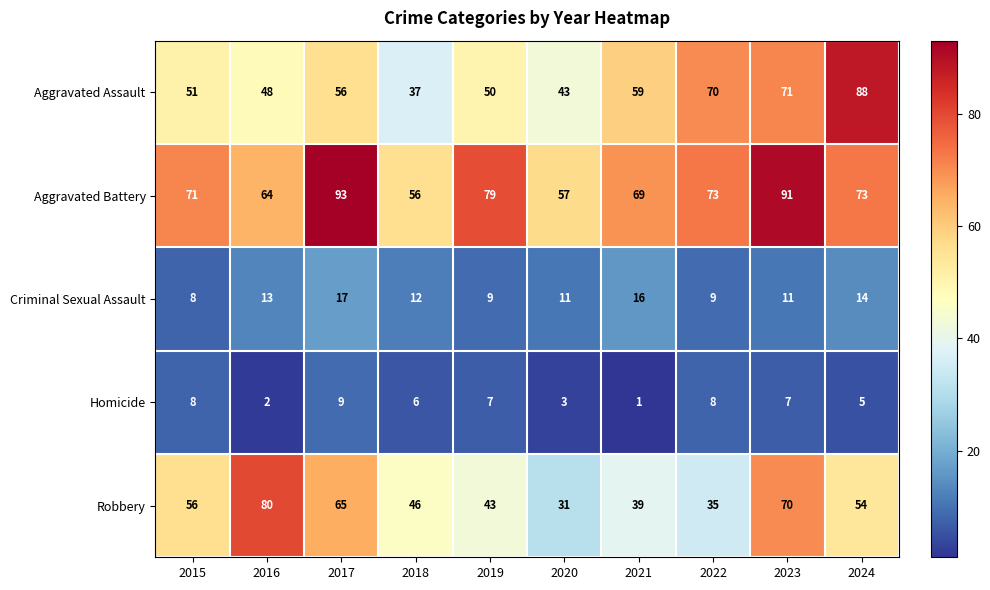

At which label does Criminal Sexual Assault reach its minimum?

2015